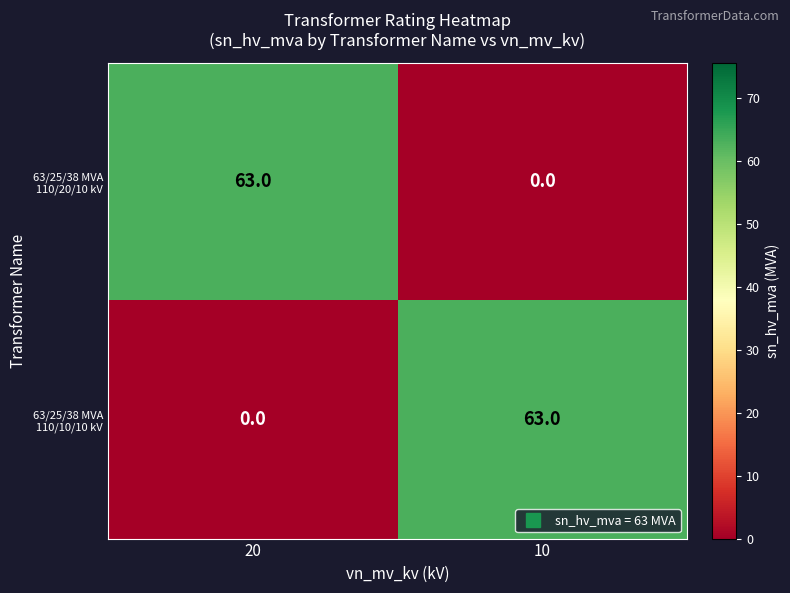

How many values in the 63/25/38 MVA 110/10/10 kV series are below 63?

1